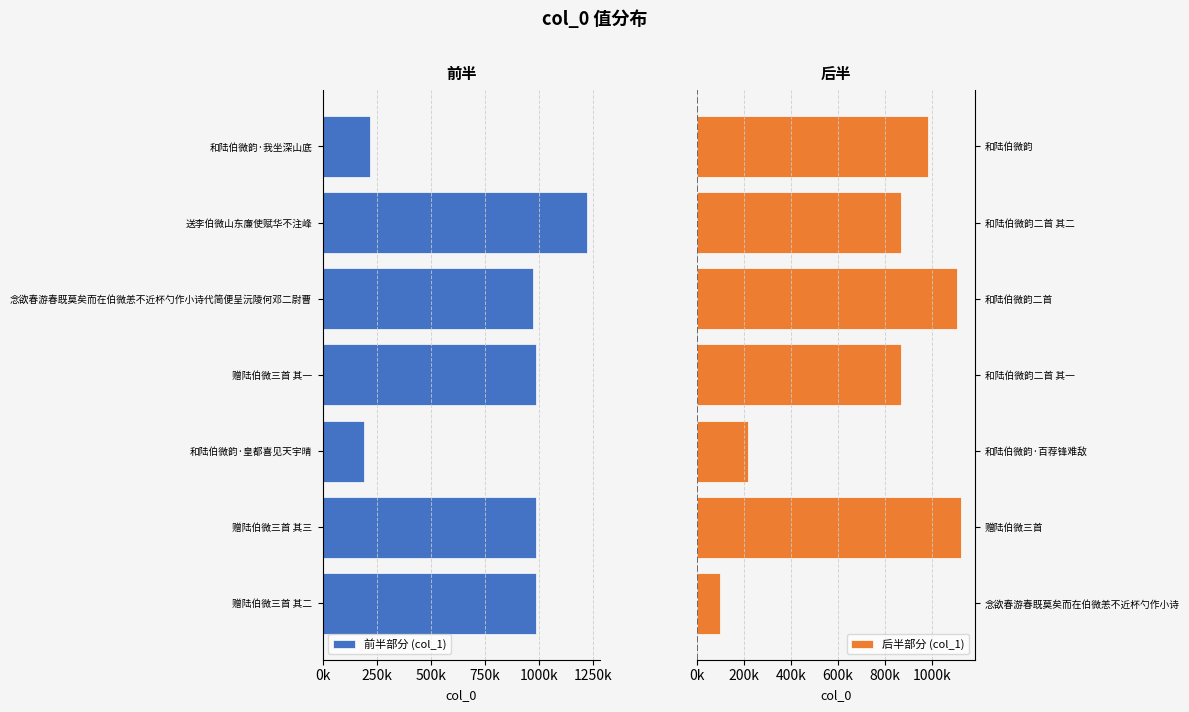

Between 送李伯微山东廉使赋华不注峰 and 和陆伯微韵·皇都喜见天宇晴, which is larger?

和陆伯微韵·皇都喜见天宇晴